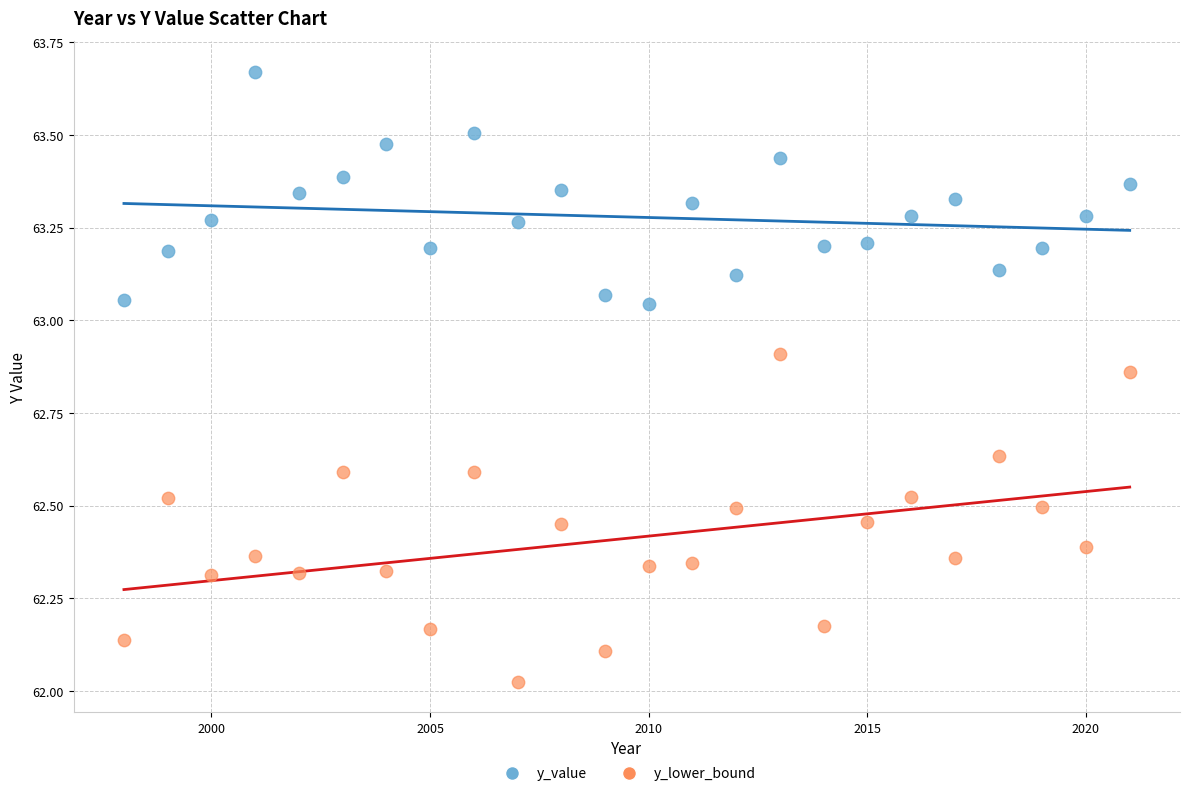

What is the X range (max minus min) for the scatter plot?

23.0